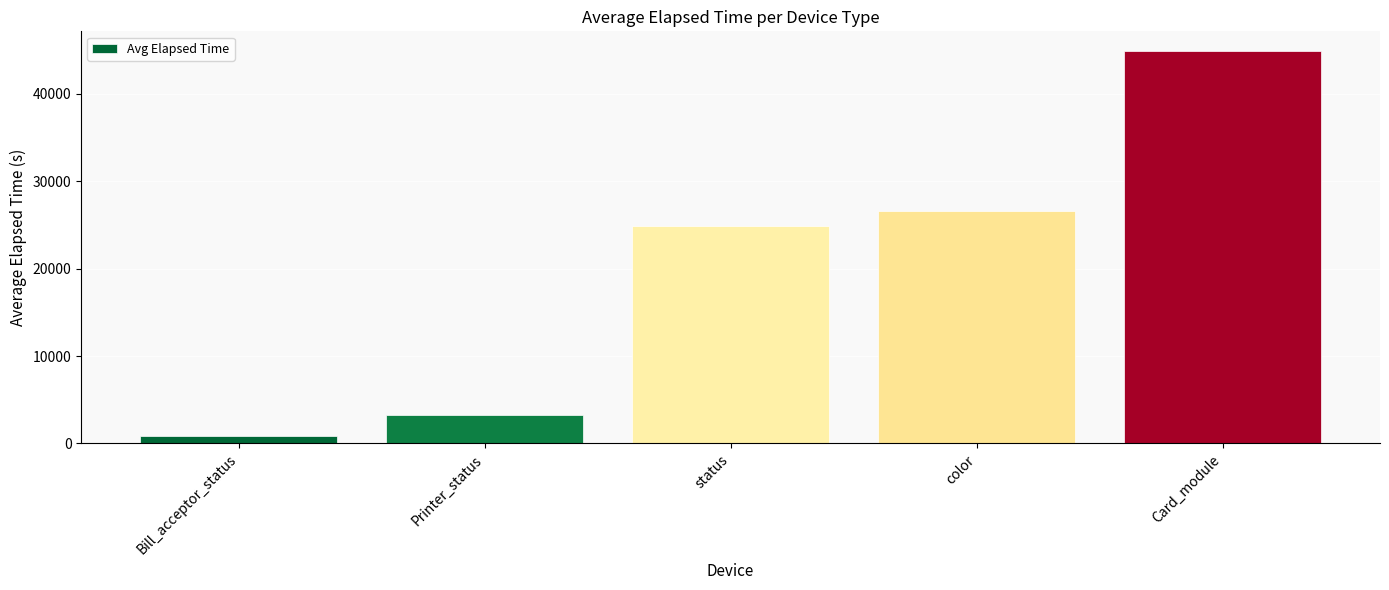

Which category has the lowest value across all series?

Bill_acceptor_status